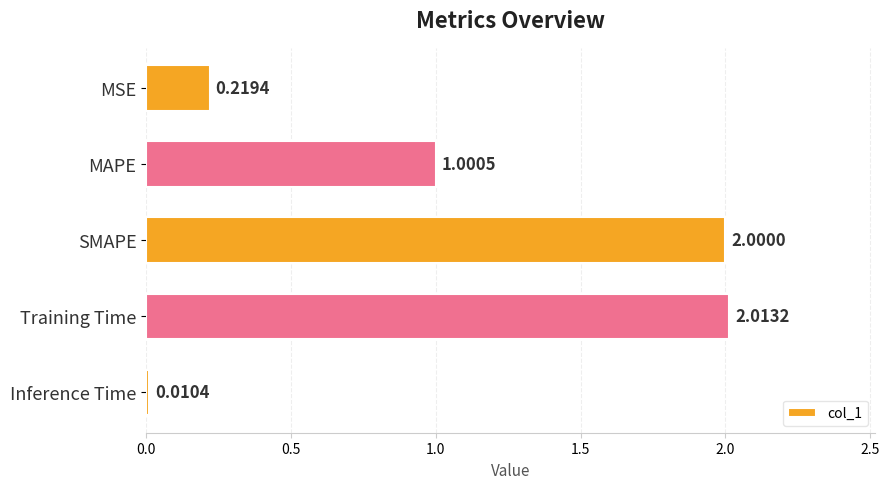

Which label corresponds to the largest value in the chart?

Training Time